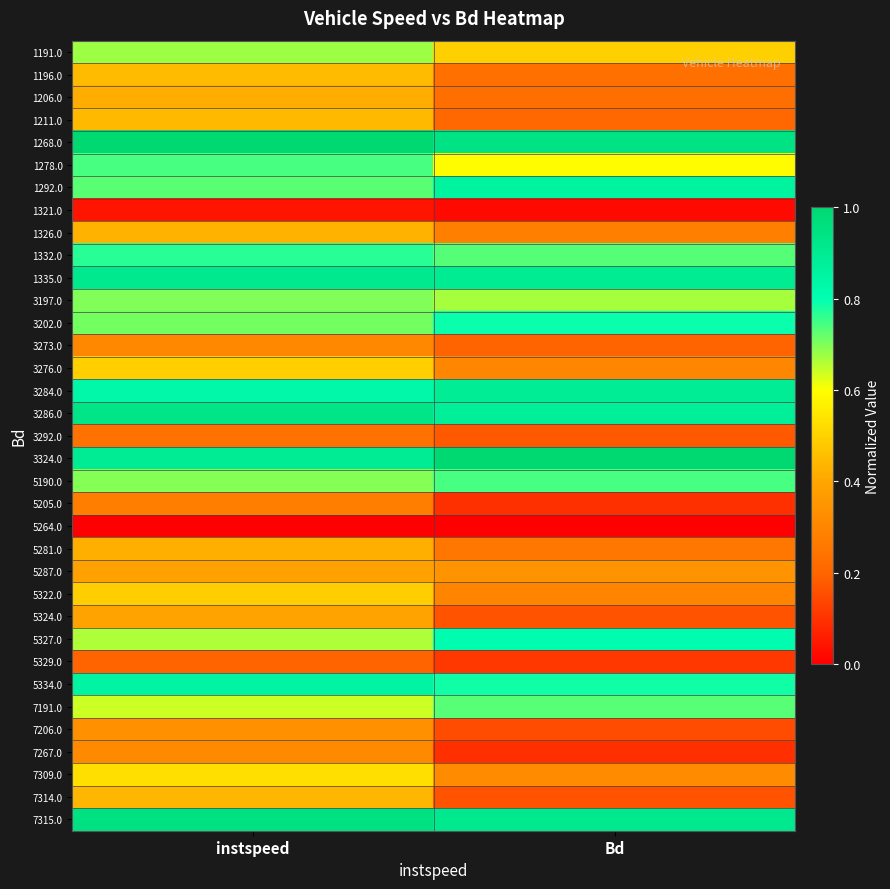

What is the total value across all series at Bd?

16.4